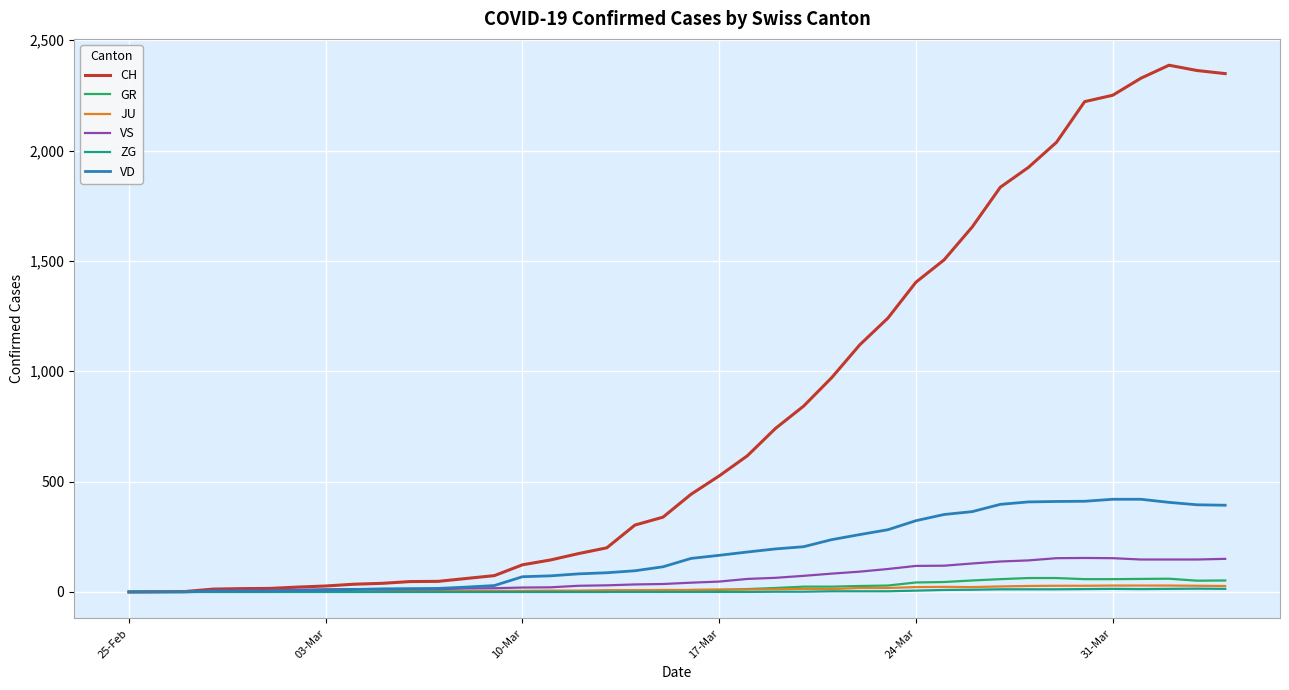

Which series has the largest range (max minus min)?

CH